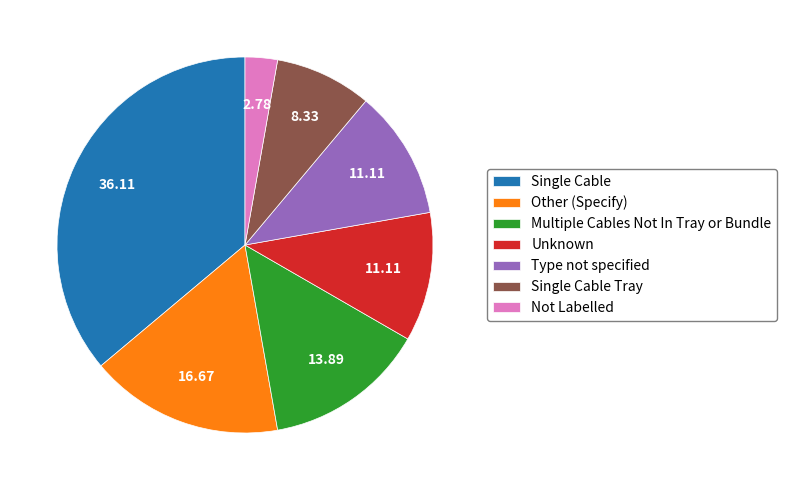

Is there any slice that represents more than half of the pie?

No